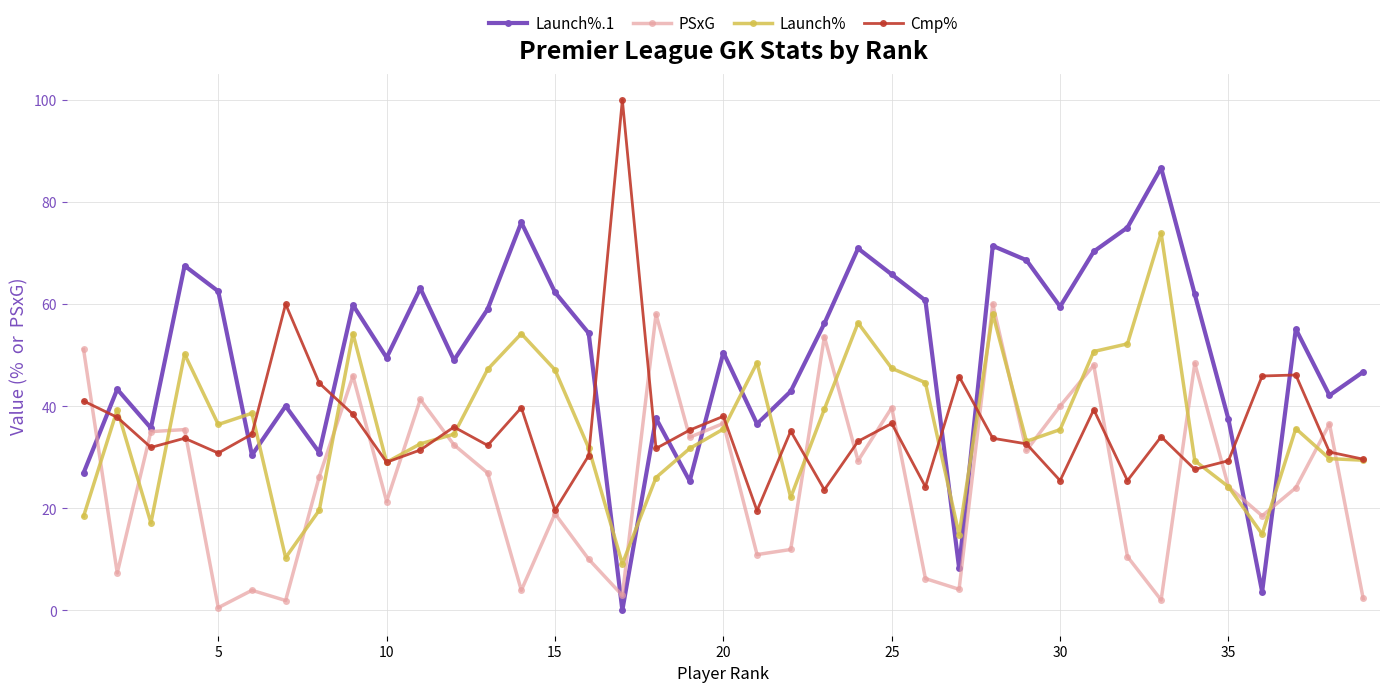

What is the difference between the maximum and minimum values in the PSxG series?

59.5